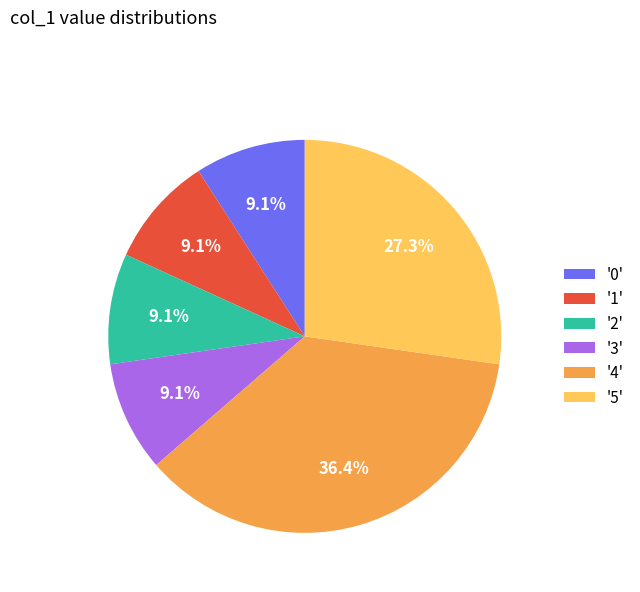

Approximately how many times larger is the value at '1' compared to '0'?

1.0